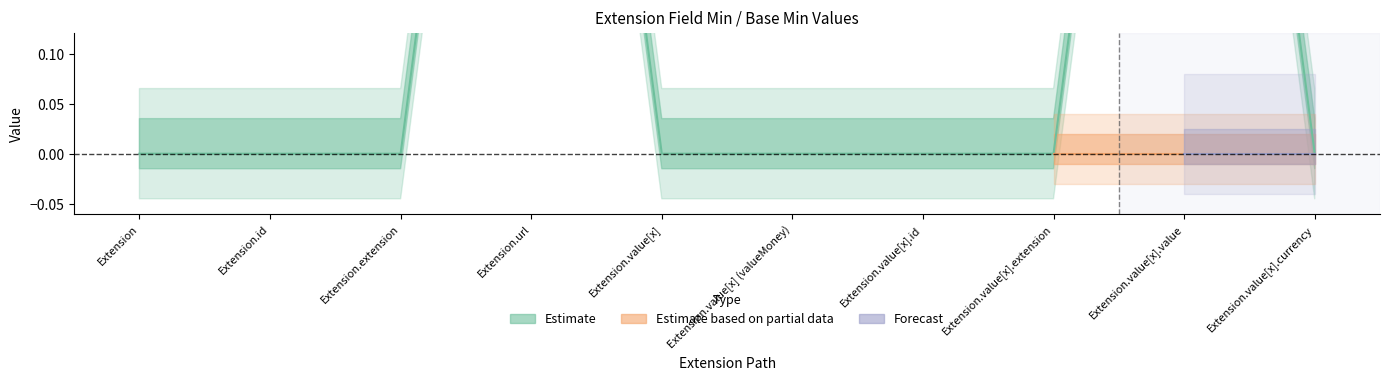

What is the sum of all values?

2